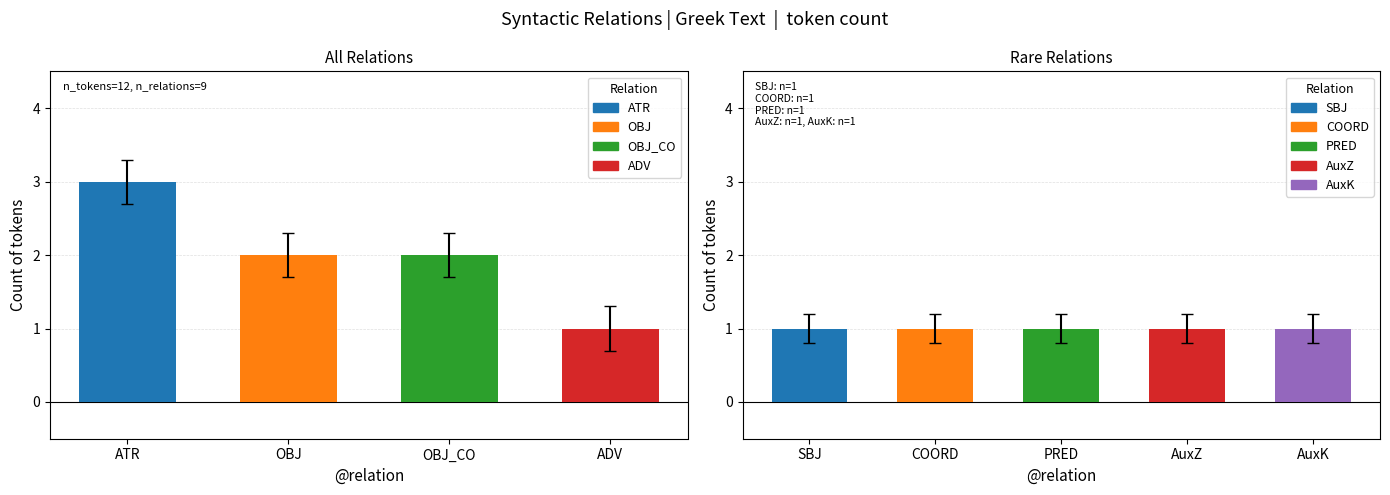

Rank the categories by value from lowest to highest.

ADV, SBJ, COORD, PRED, AuxZ, AuxK, OBJ, OBJ_CO, ATR